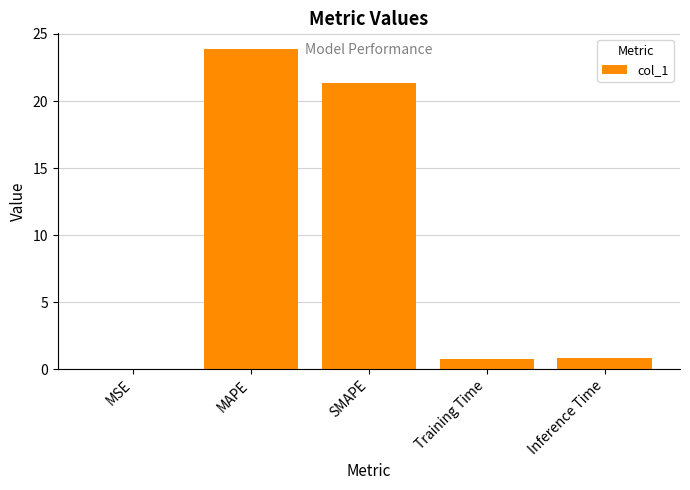

What is the greatest value displayed?

23.9